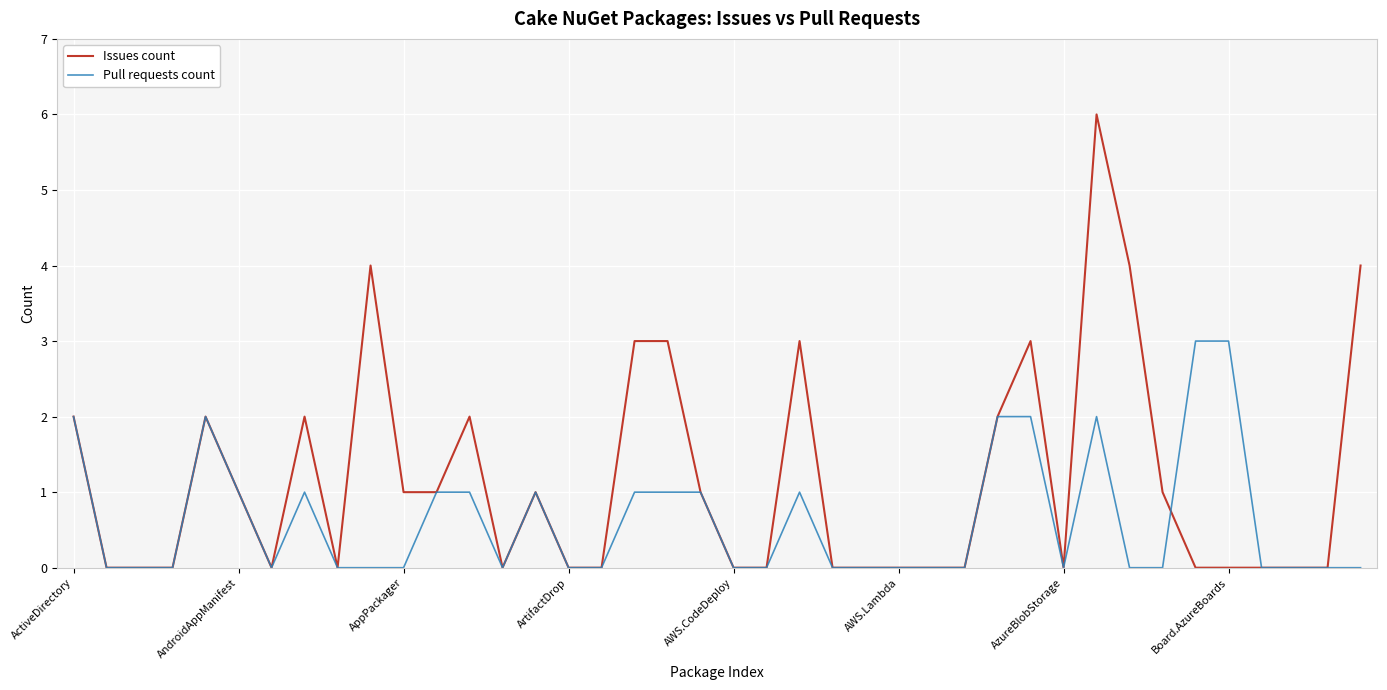

Rank the series by their maximum value, from lowest to highest.

Pull requests count, Issues count